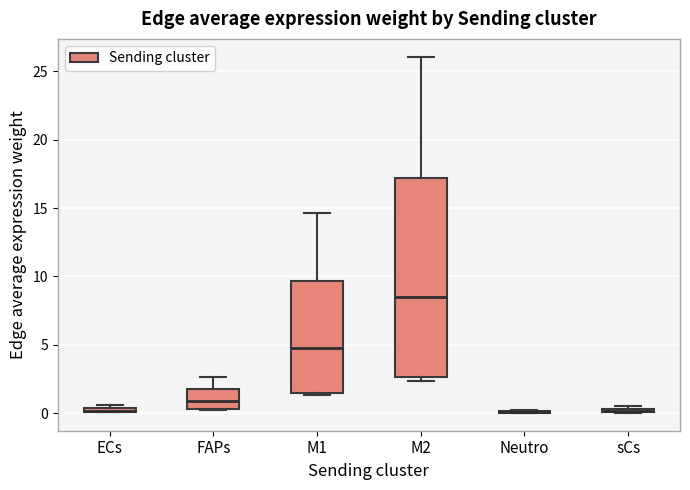

Where does the median line of the box for M2 sit on the y-axis? The values are not printed on the chart, so give them approximately, as read against the axis.

8.5